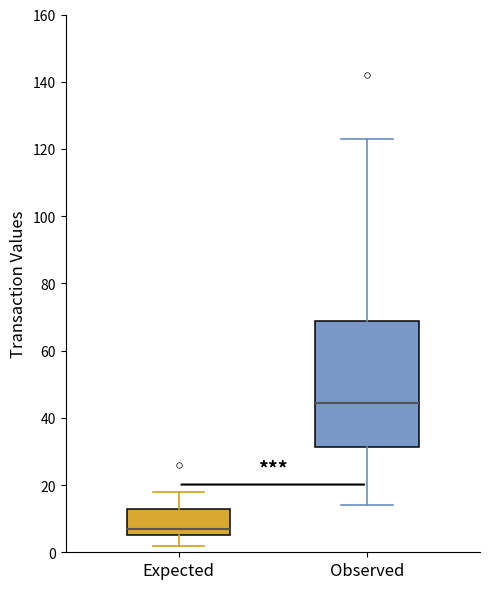

Where does the lower whisker of the box for Observed end on the y-axis? The values are not printed on the chart, so give them approximately, as read against the axis.

14